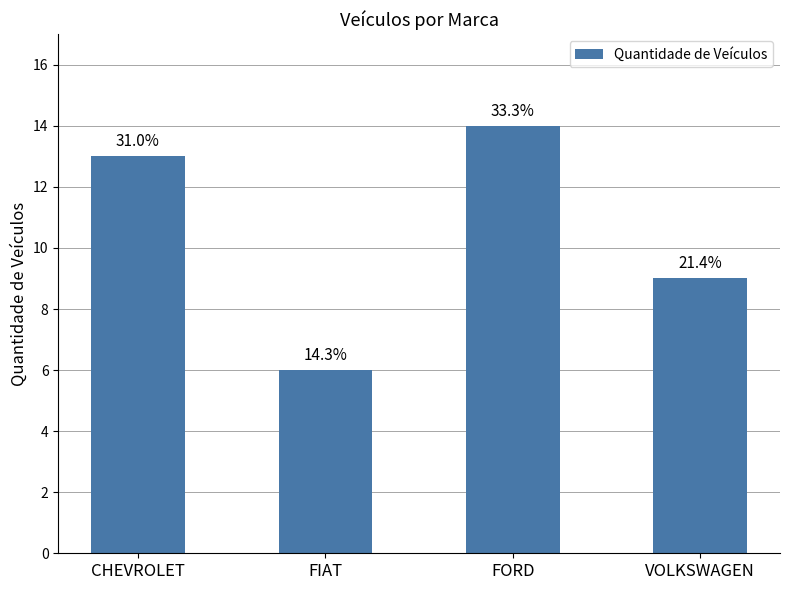

What position from the right is FORD?

2